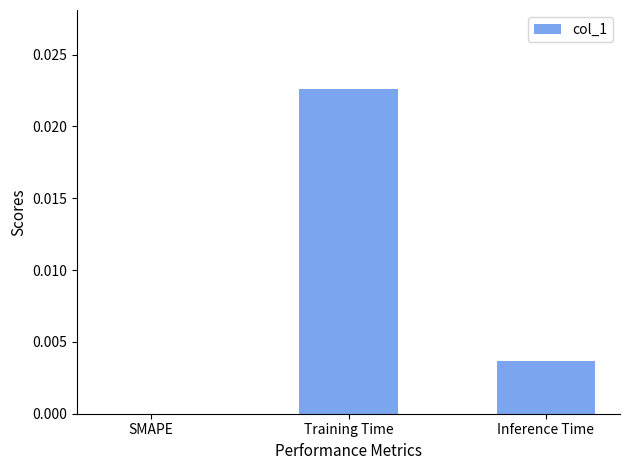

Count the values in the range 0 to 1.

3